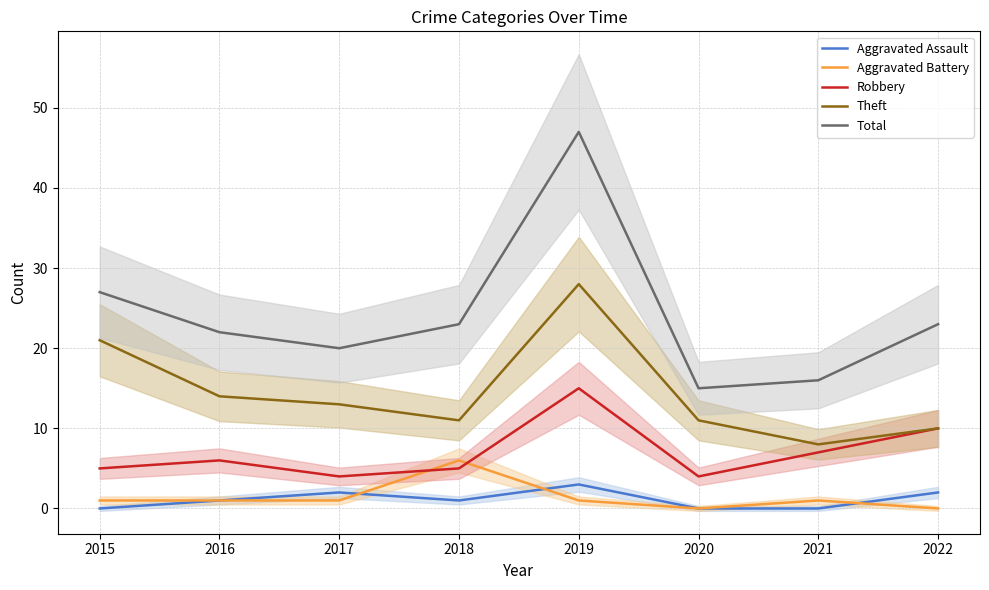

What are all the series names shown in the legend?

Aggravated Assault, Aggravated Battery, Robbery, Theft, Total